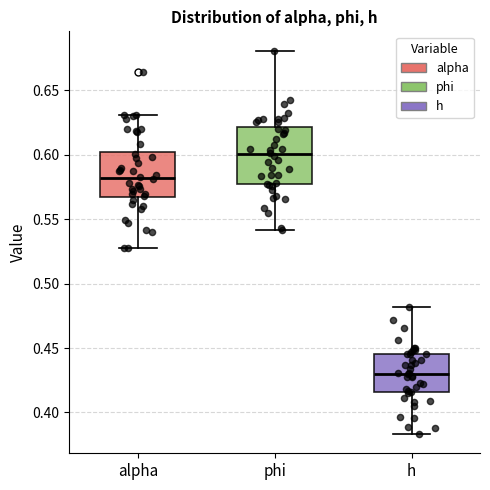

Where is the lower edge of the box for phi on the y-axis? The values are not printed on the chart, so give them approximately, as read against the axis.

0.575